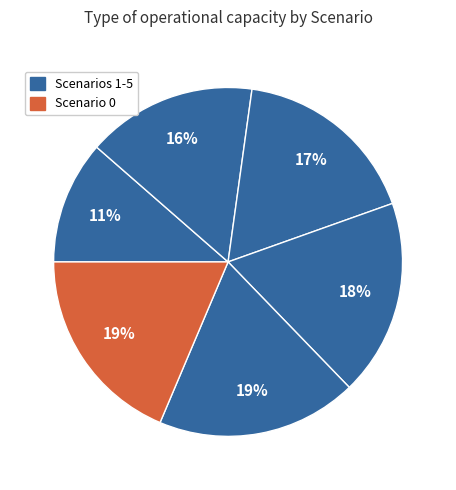

Does any single category account for the majority?

No